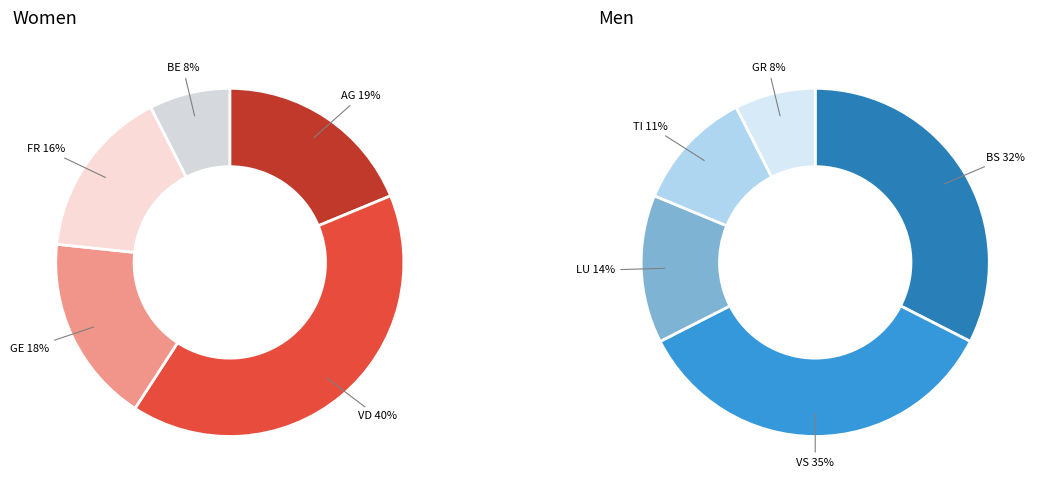

Is it true that SG is 15% of the pie?

False